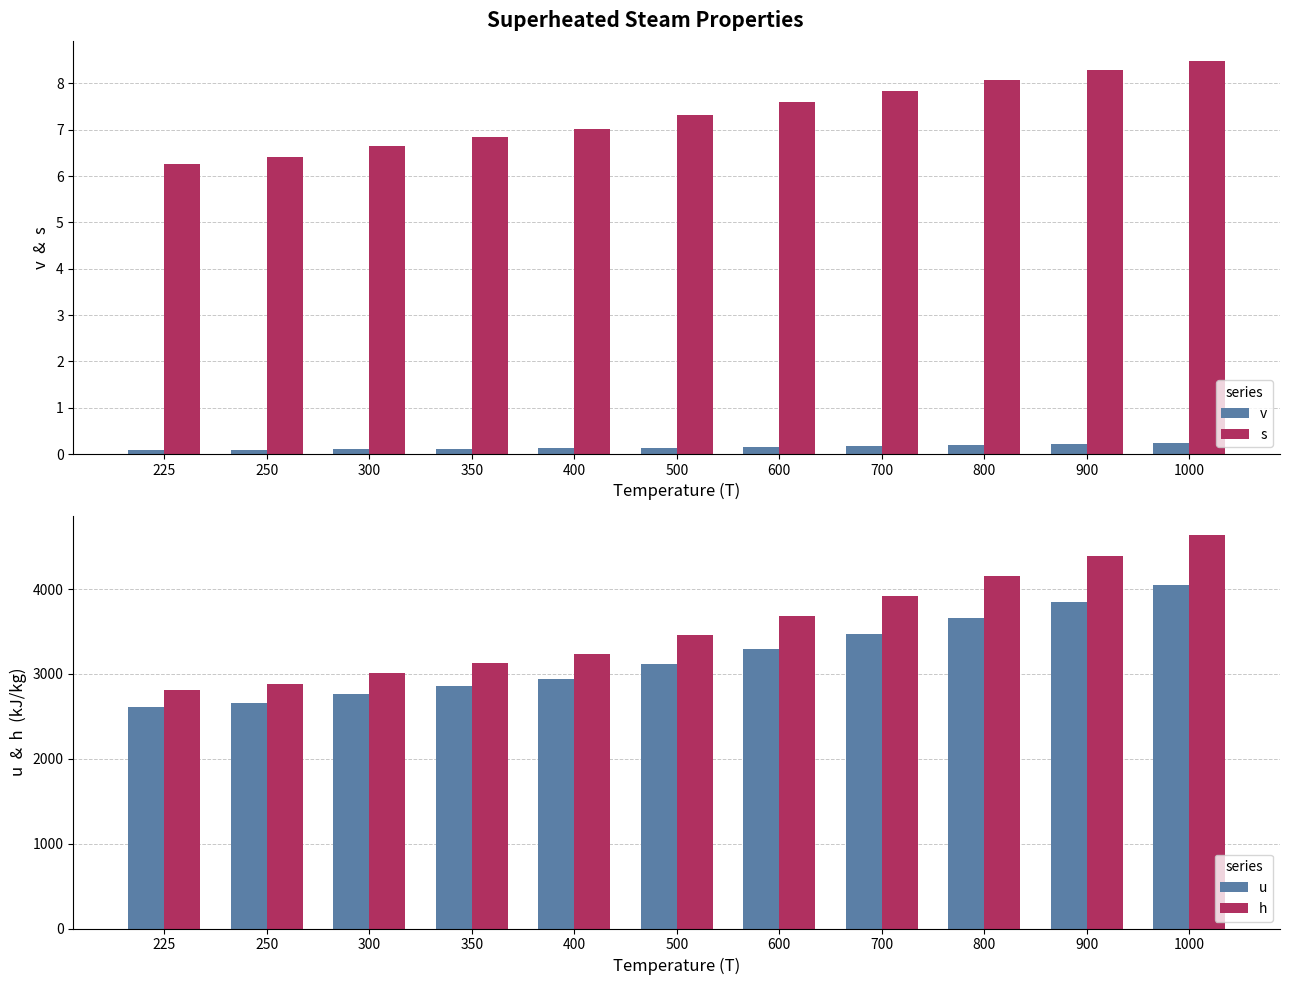

How many values in the s series exceed 7?

7